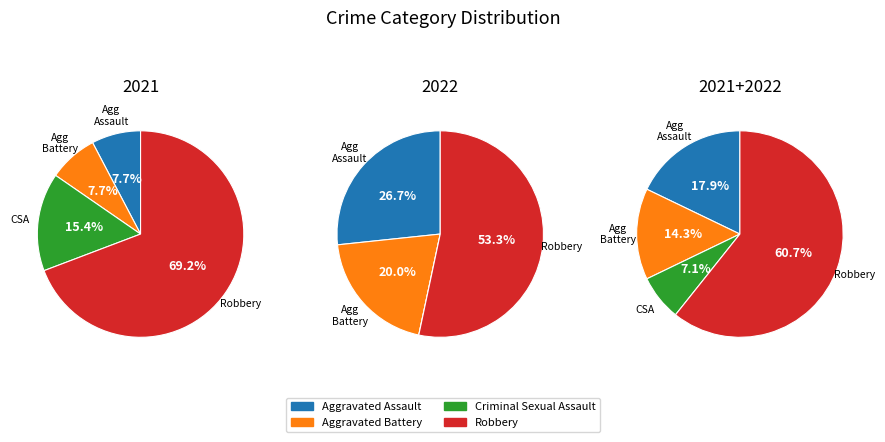

To the nearest percent, what is the average slice percentage?

25%